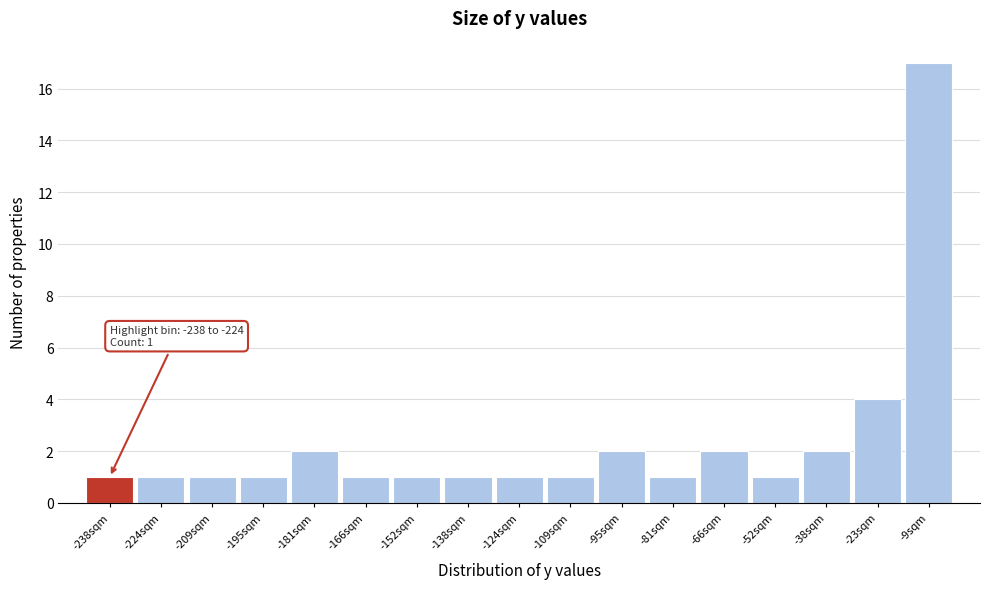

Reading left to right, list all the values displayed in this chart.

1	1	1	1	2	1	1	1	1	1	2	1	2	1	2	4	17